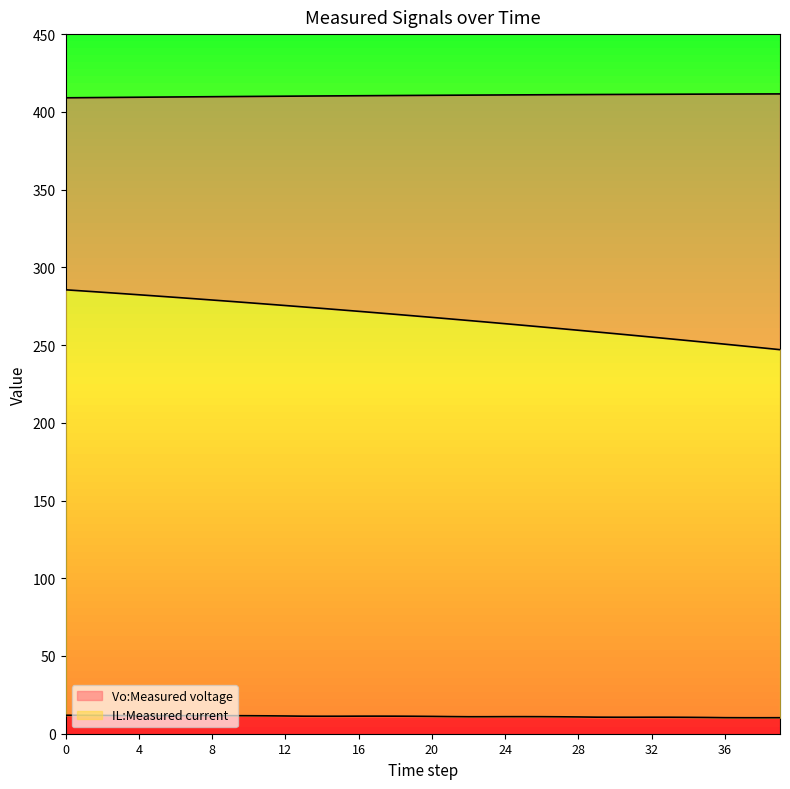

How many data points does each series have?

40